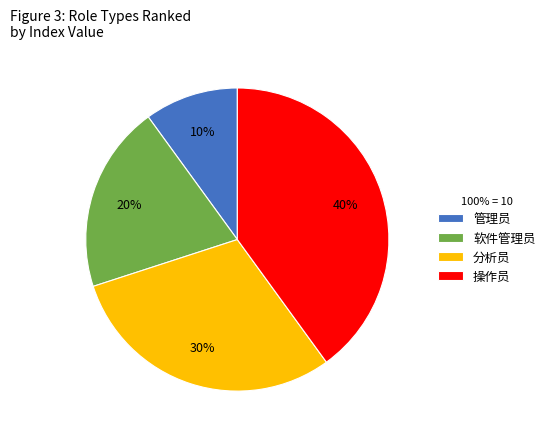

Rank the categories by value from highest to lowest.

操作员, 分析员, 软件管理员, 管理员